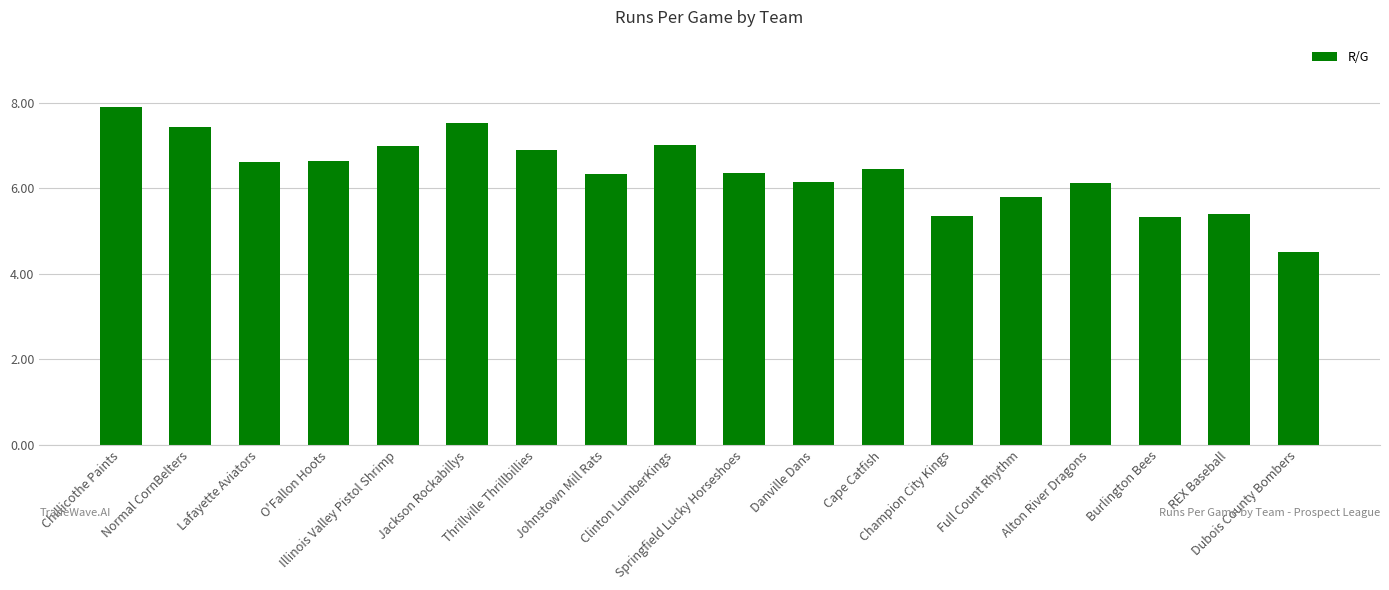

What position from the left is Springfield Lucky Horseshoes?

10